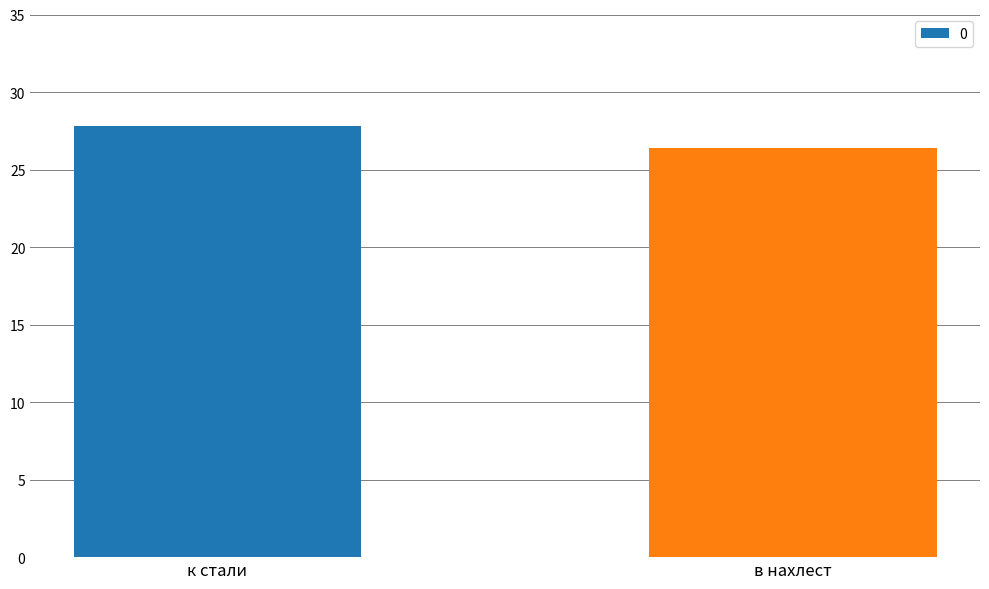

Which label corresponds to the largest value in the chart?

к стали